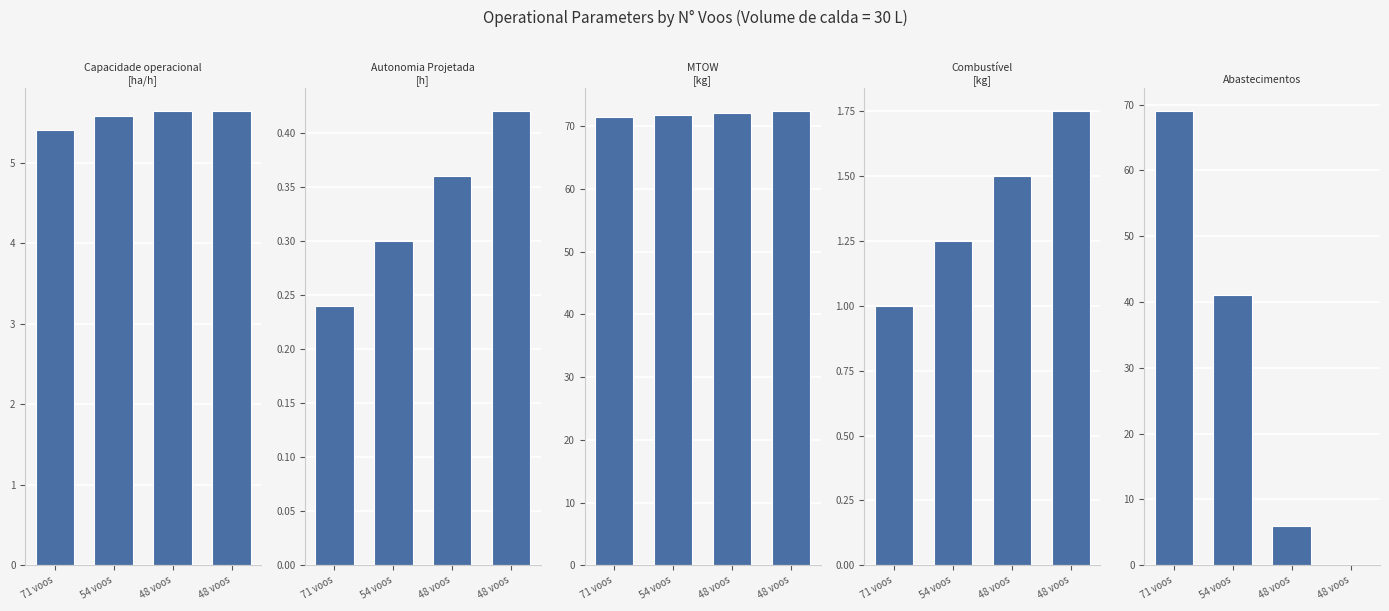

What is the sum of all Autonomia Projetada [h] values?

1.3